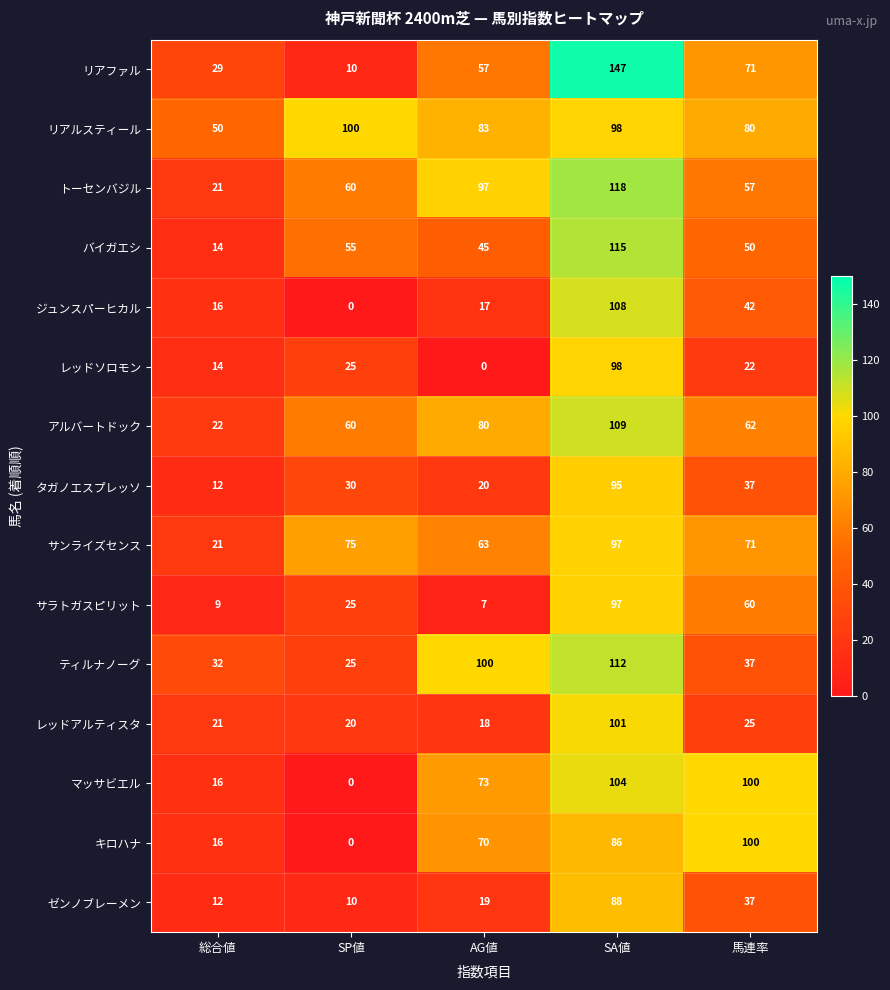

Rank the categories by タガノエスプレッソ value from highest to lowest.

SA値, 馬連率, SP値, AG値, 総合値